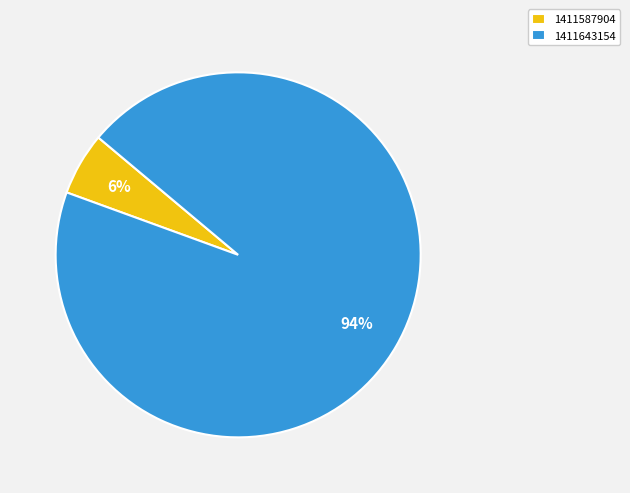

Does 1411587904 account for over 50% of the chart?

No